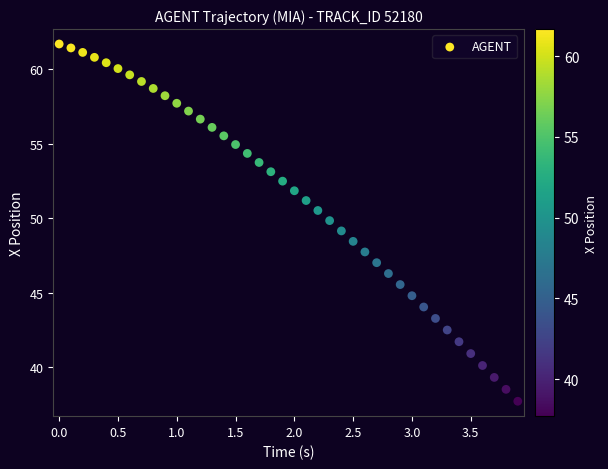

What is the range of X values (max minus min)?

3.9